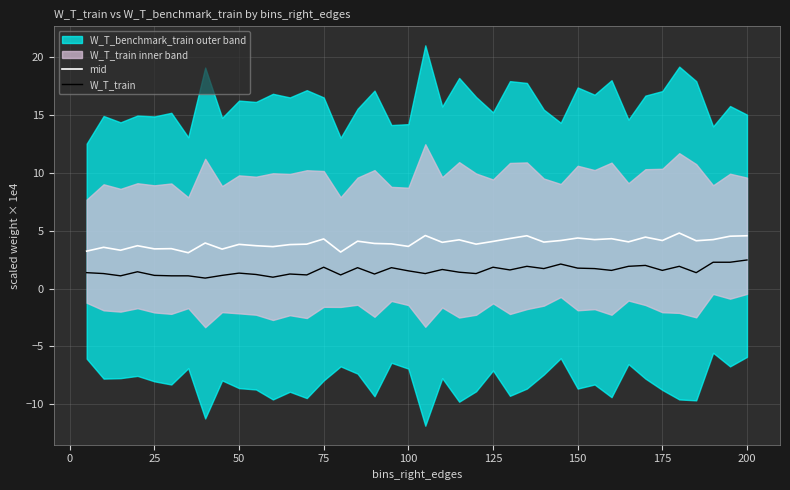

Which series has the largest total across all categories?

mid